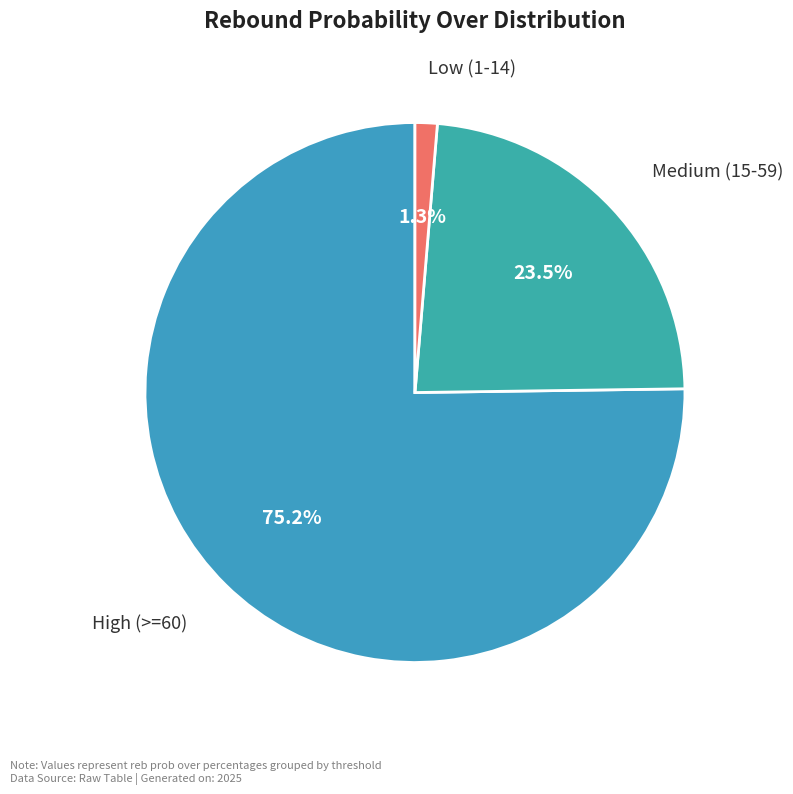

Count the number of slices in the pie.

3